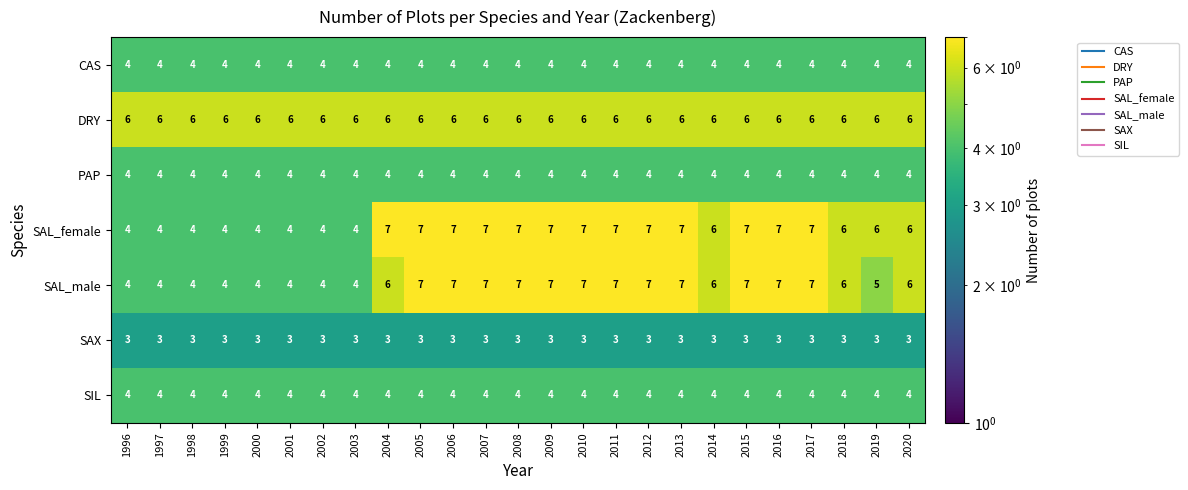

The value of CAS at 1999 is 1. True or false?

False